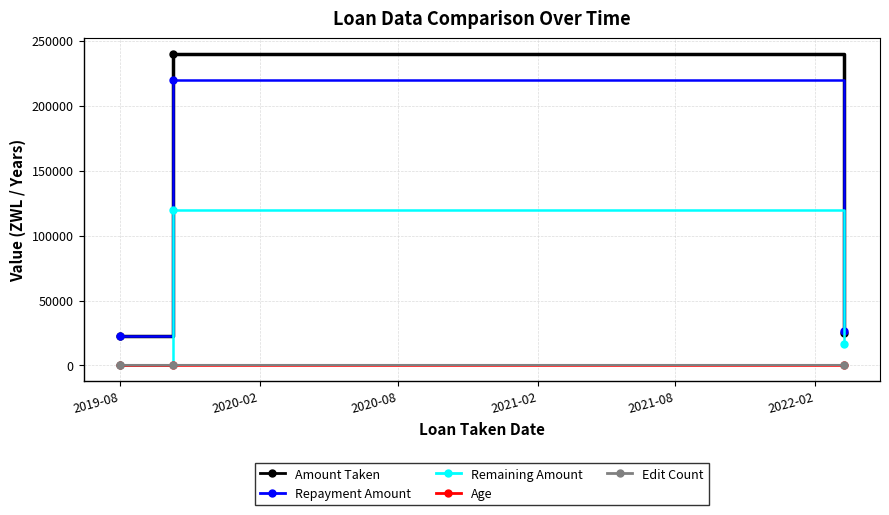

How many data points does each series have?

3